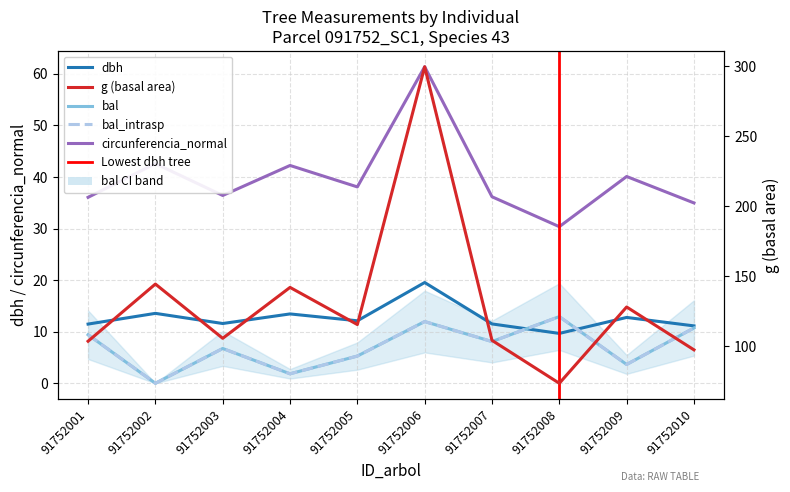

What is the value of the bal_intrasp point at the 1st from the left?

9.4